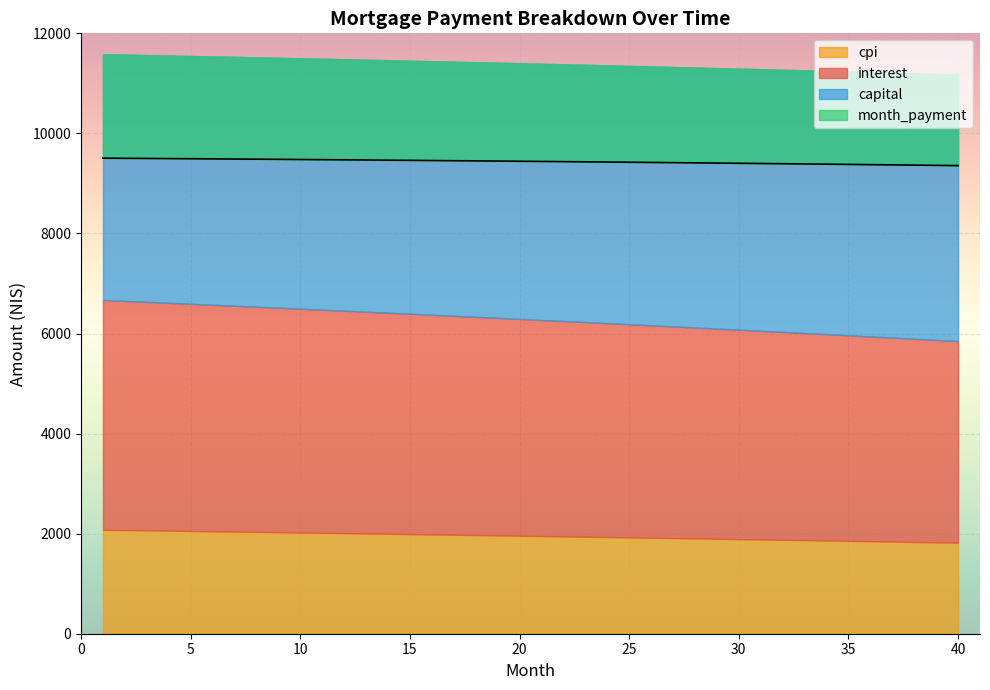

What is the average value of the month_payment series?

9437.7